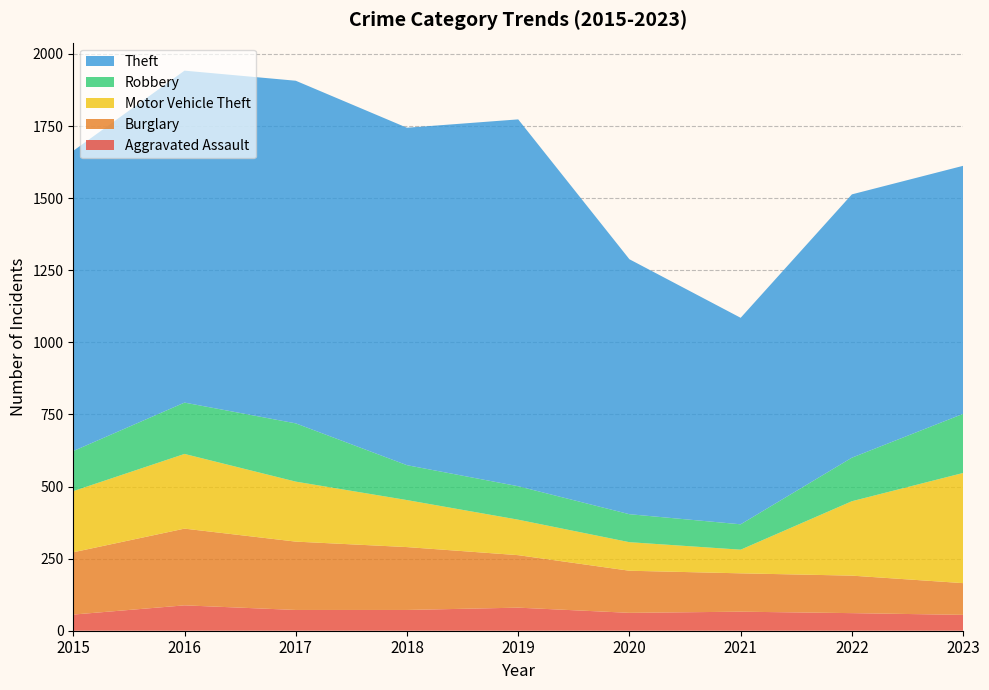

Reading left to right, what are all the values shown in this chart?

Aggravated Assault: 2015=56	2016=88	2017=72	2018=72	2019=80	2020=62	2021=66	2022=61	2023=55
Burglary: 2015=216	2016=266	2017=237	2018=218	2019=182	2020=146	2021=133	2022=130	2023=110
Motor Vehicle Theft: 2015=212	2016=259	2017=208	2018=163	2019=123	2020=99	2021=82	2022=258	2023=382
Robbery: 2015=139	2016=178	2017=202	2018=121	2019=116	2020=97	2021=88	2022=151	2023=205
Theft: 2015=1041	2016=1151	2017=1188	2018=1170	2019=1272	2020=884	2021=716	2022=913	2023=860